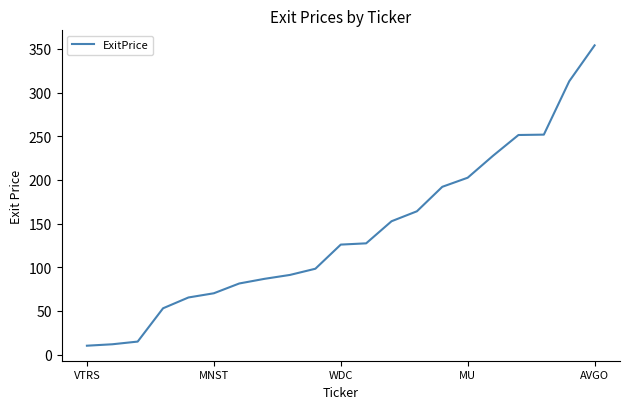

Does the chart display data point markers on the line(s)?

No